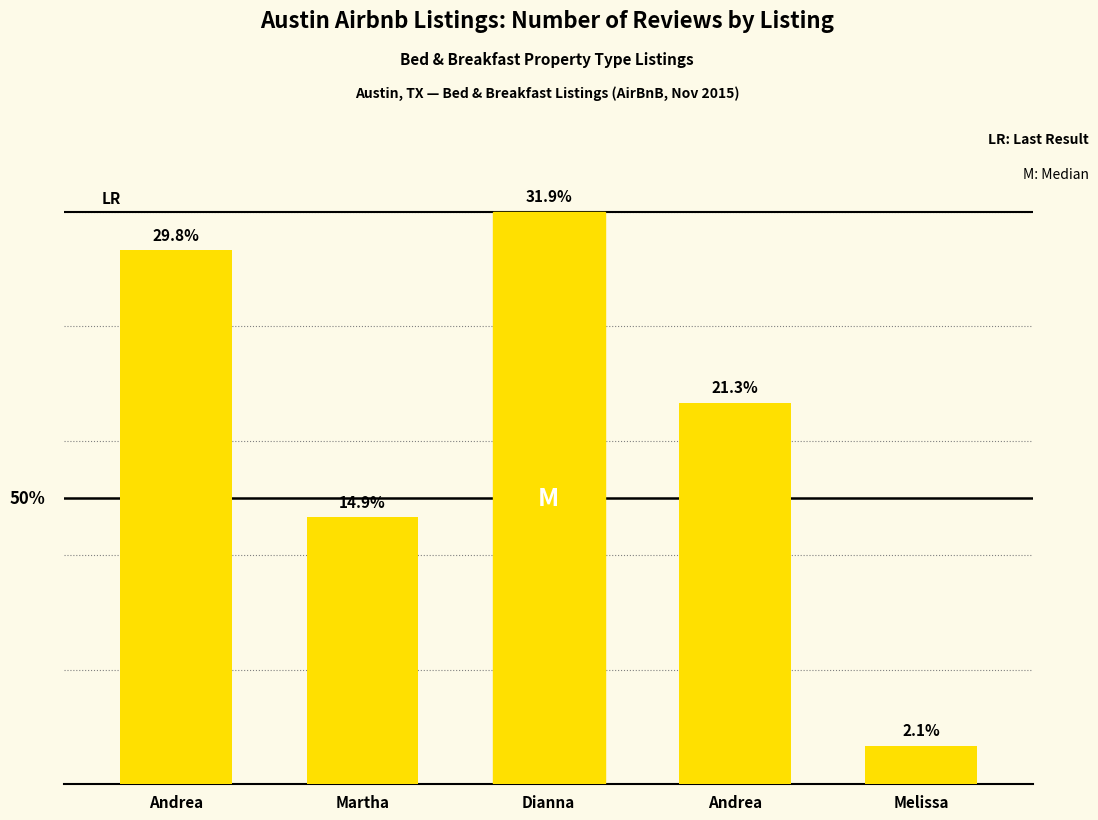

What is the sum of all values?

47